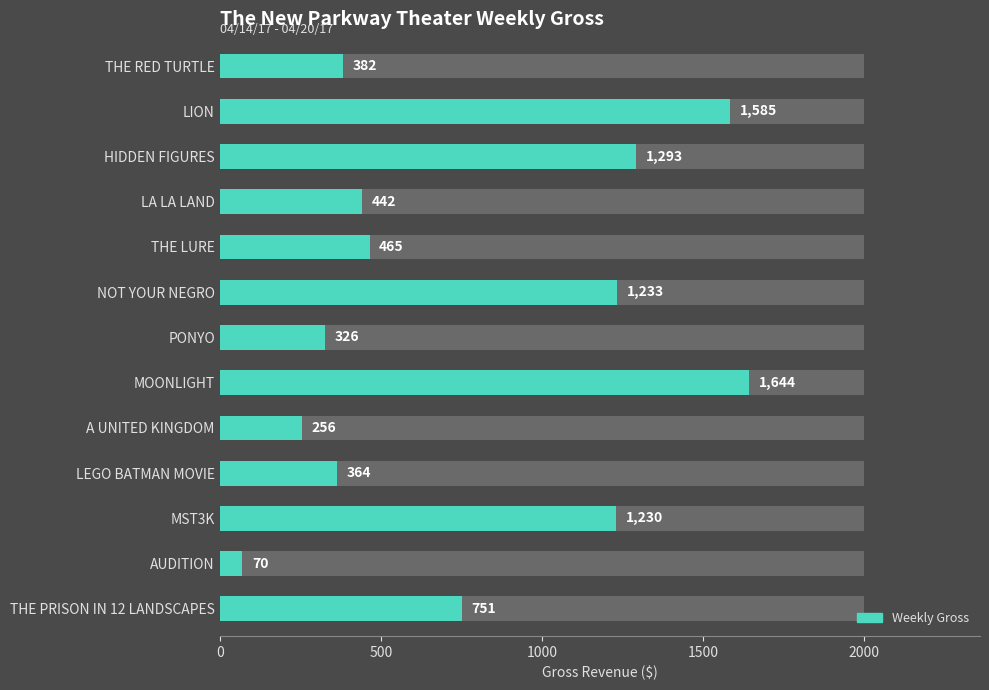

How many bars are there in total?

13